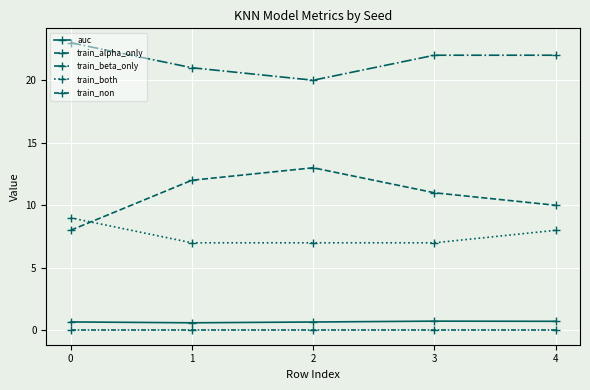

How many distinct data groups are displayed?

5